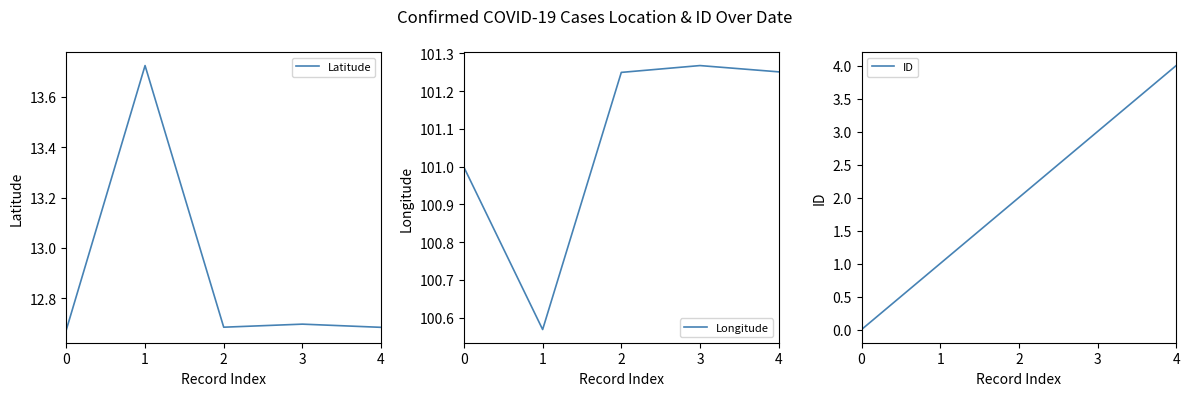

At which label does ID first exceed 2?

3